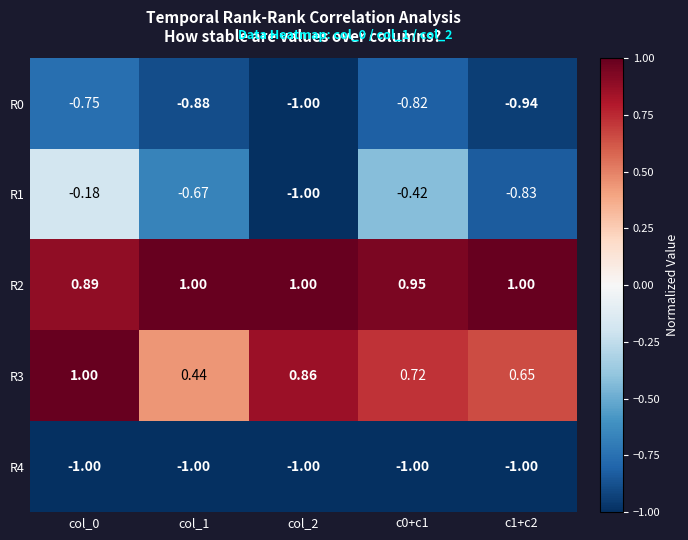

Is the value of R1 at c0+c1 greater than the value of R3 at col_2?

No